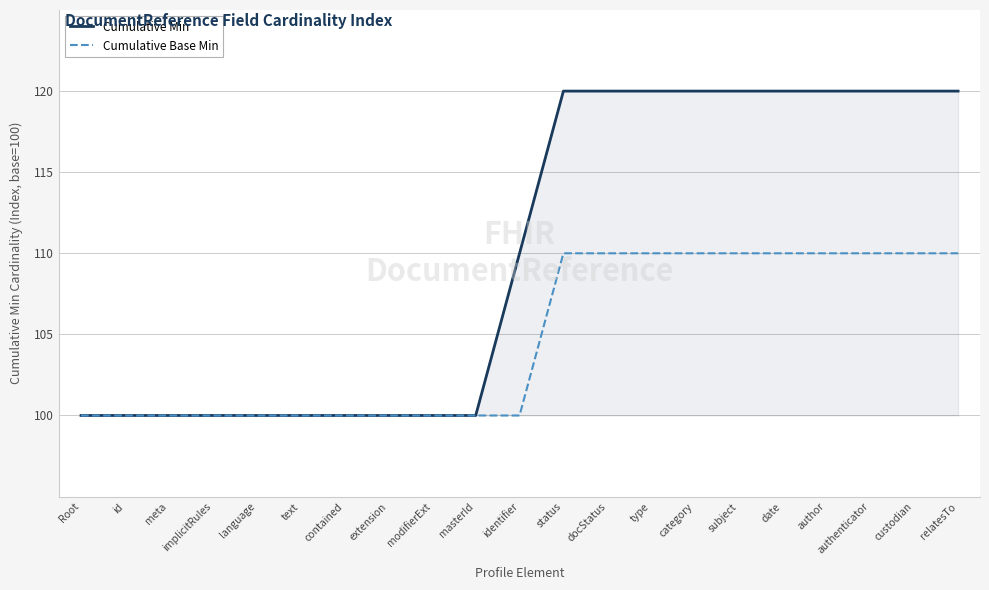

Reading right to left, extract all data points from this chart.

Cumulative Min: relatesTo=120	custodian=120	authenticator=120	author=120	date=120	subject=120	category=120	type=120	docStatus=120	status=120	identifier=110	masterId=100	modifierExt=100	extension=100	contained=100	text=100	language=100	implicitRules=100	meta=100	id=100	Root=100
Cumulative Base Min: relatesTo=110	custodian=110	authenticator=110	author=110	date=110	subject=110	category=110	type=110	docStatus=110	status=110	identifier=100	masterId=100	modifierExt=100	extension=100	contained=100	text=100	language=100	implicitRules=100	meta=100	id=100	Root=100